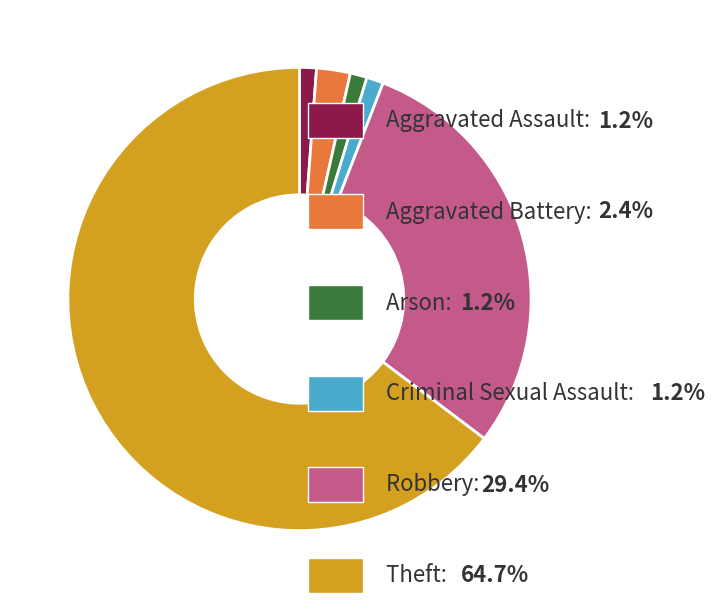

Is there any slice that represents more than half of the pie?

Yes